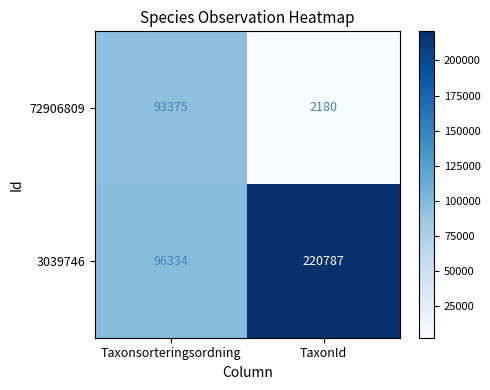

What is the sum of the 3039746 values at TaxonId and Taxonsorteringsordning?

317121